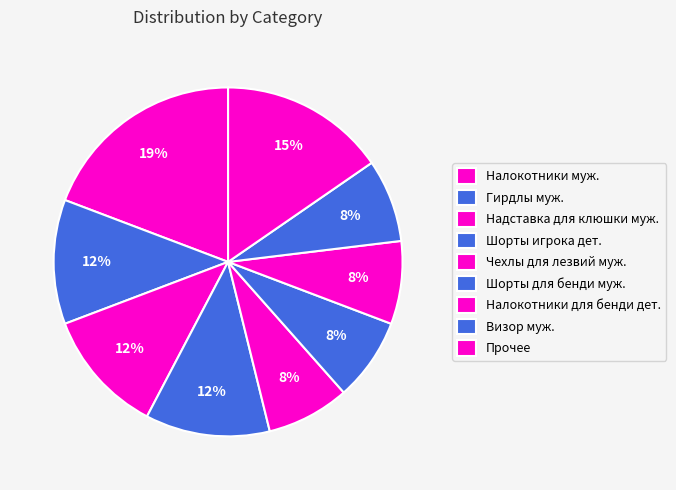

How many slices are in this pie chart?

9